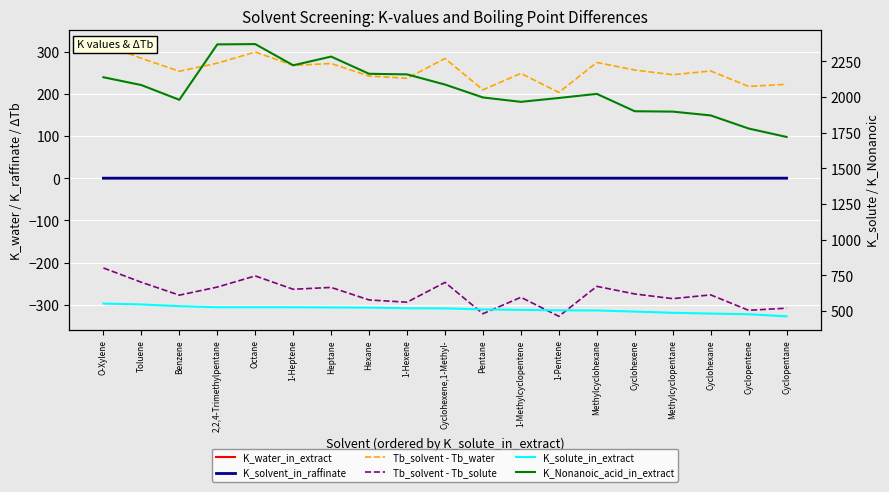

True or false: Tb_solvent - Tb_water has more than 1 interior local peaks.

True